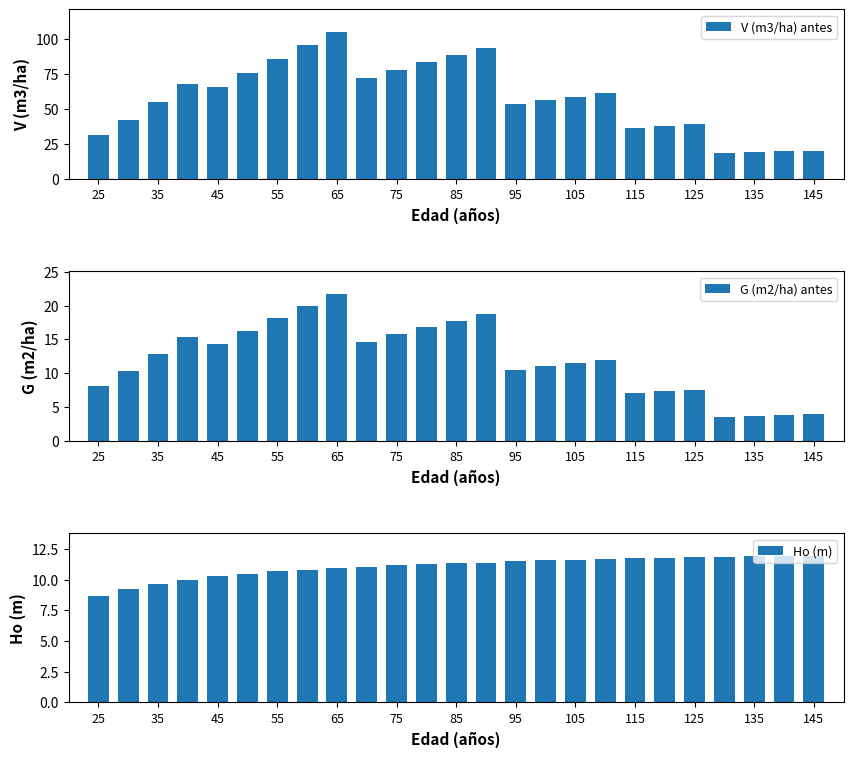

Which category has the highest value in the V (m3/ha) antes series?

65